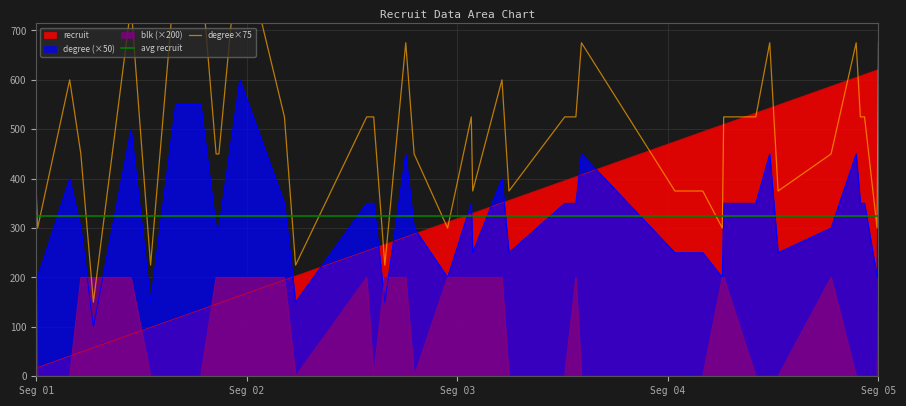

Rank the categories by recruit value from lowest to highest.

17, 18, 41, 49, 58, 85, 99, 117, 135, 146, 148, 163, 195, 203, 254, 259, 267, 282, 288, 312, 329, 330, 351, 356, 396, 404, 408, 475, 495, 509, 510, 533, 543, 549, 587, 605, 608, 611, 620, 621